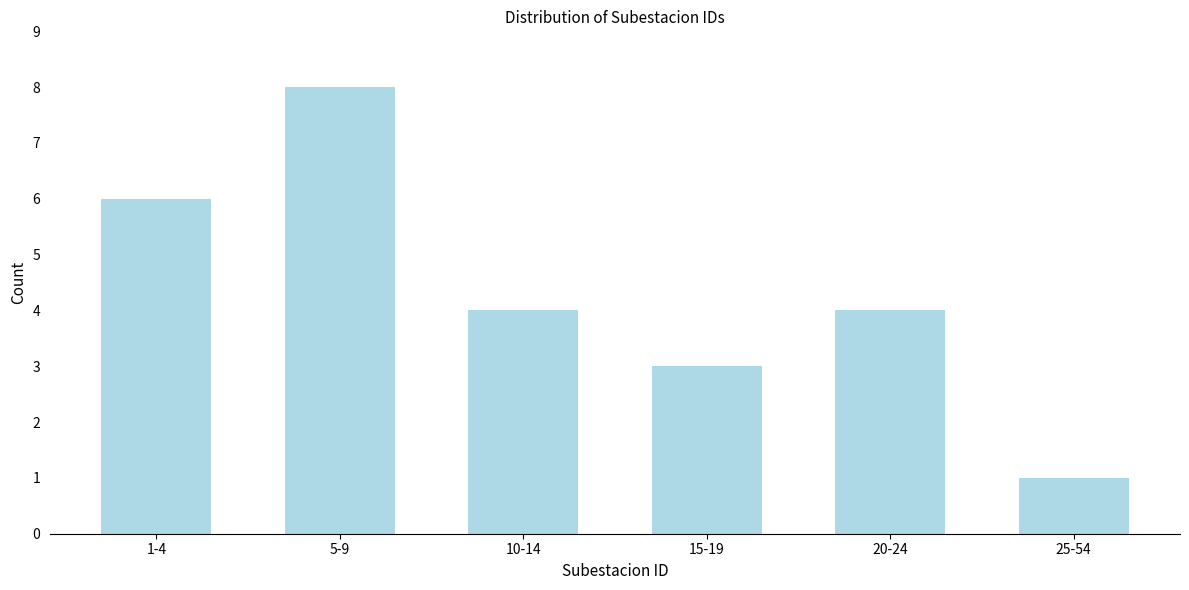

Reading left to right, list all the values displayed in this chart.

6	8	4	3	4	1